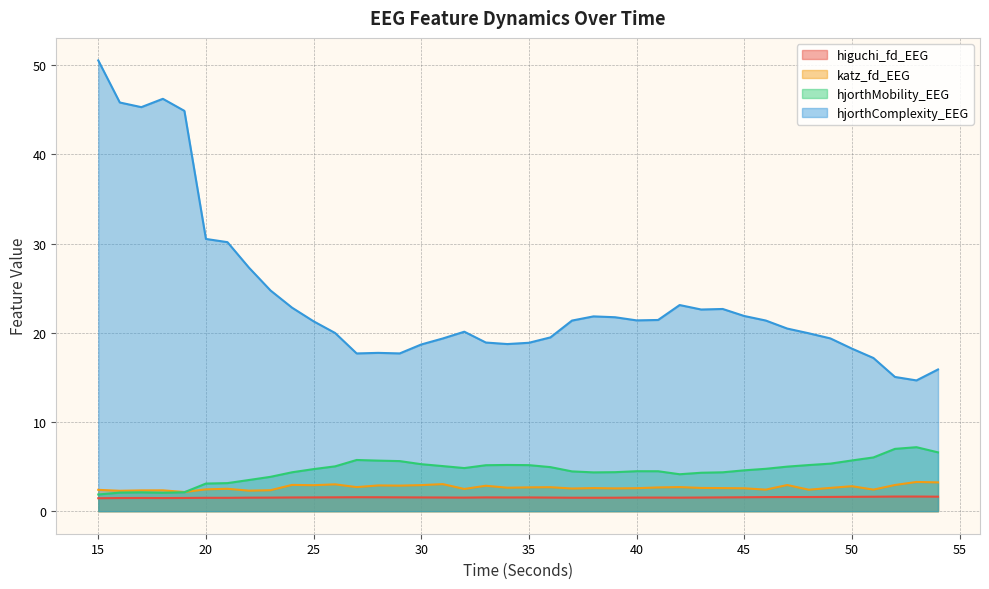

What is the average value of the hjorthMobility_EEG series?

4.6